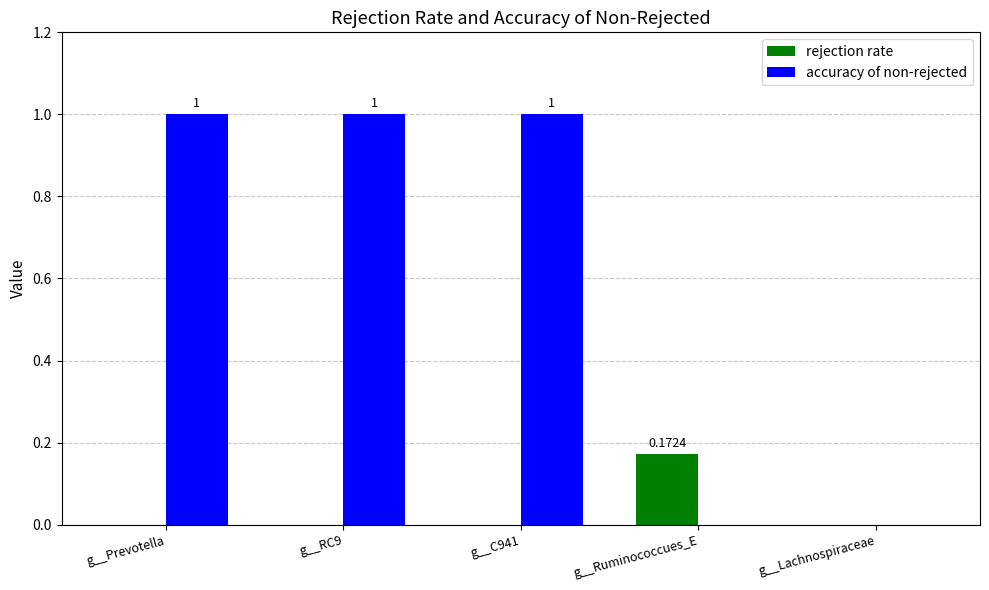

Which category has the highest value in the rejection rate series?

g__Ruminococcues_E